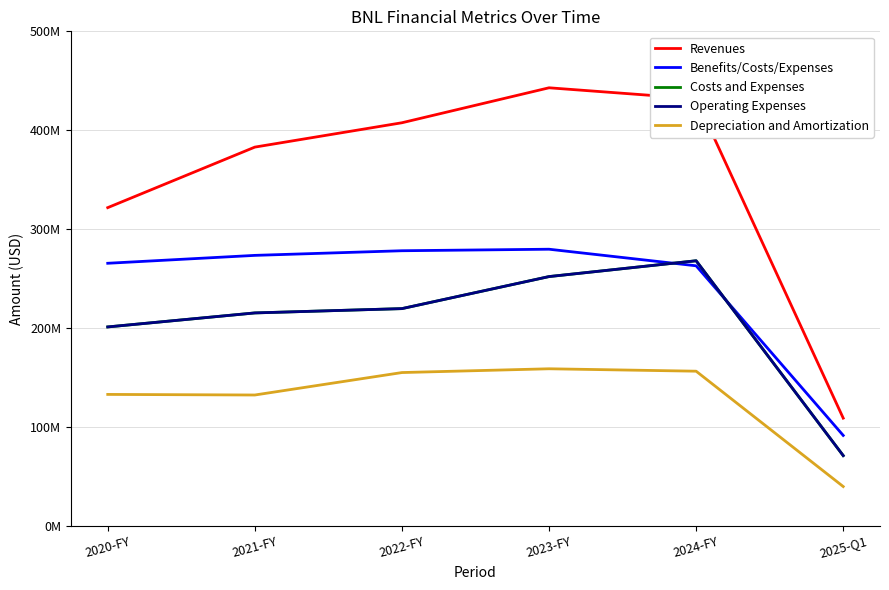

Which category has the highest value in the Depreciation and Amortization series?

2023-FY